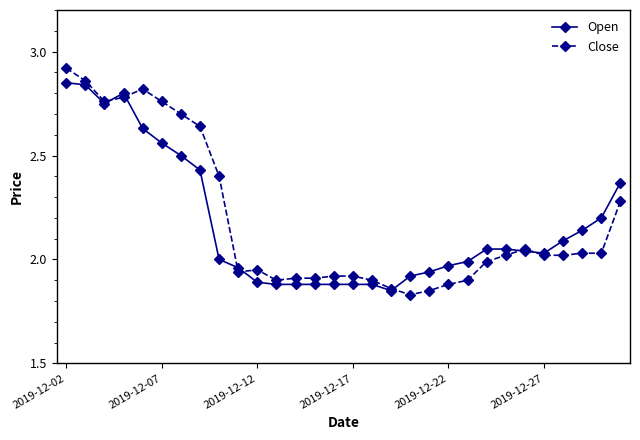

List the series in order of their peak value, highest first.

Close, Open